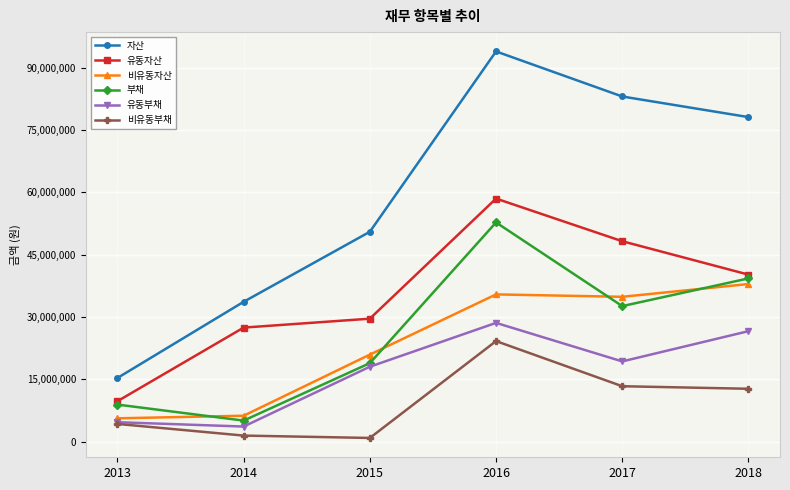

How many lines are shown in the chart?

6